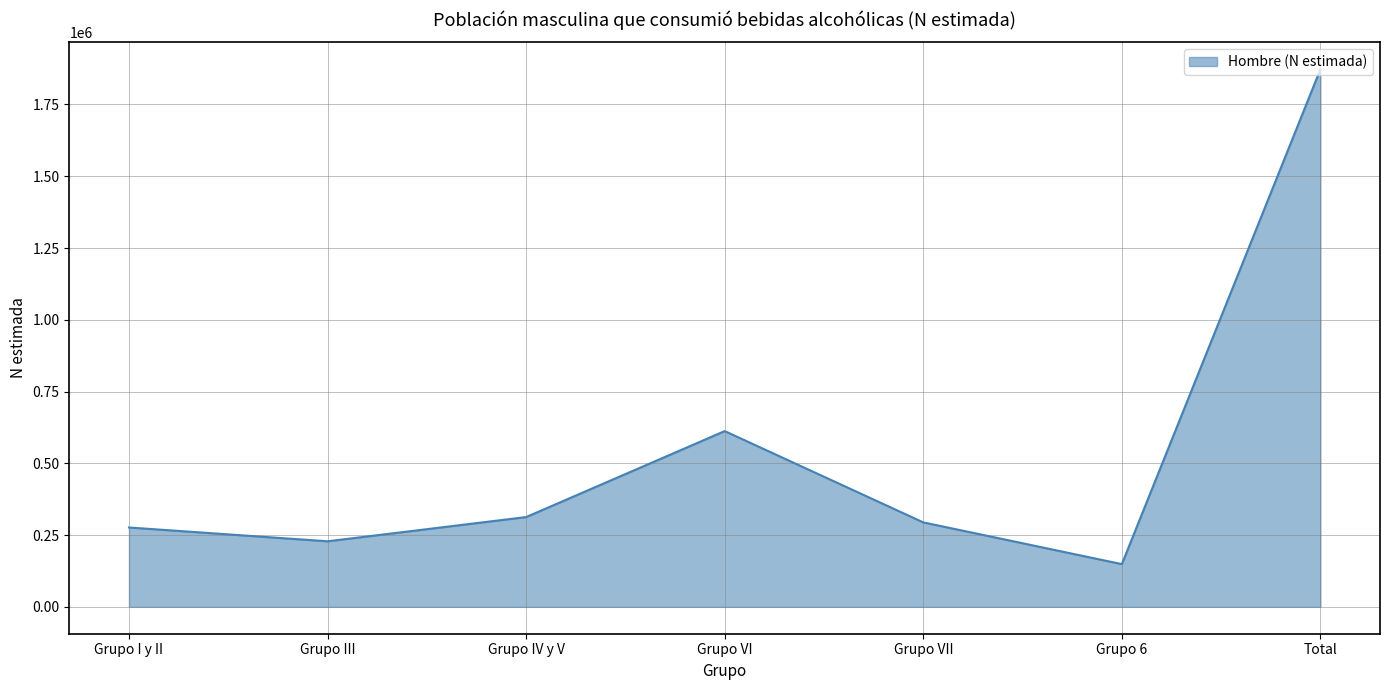

Reading left to right, what are all the values shown in this chart?

Grupo I y II=276460	Grupo III=228362	Grupo IV y V=312754	Grupo VI=612257	Grupo VII=294237	Grupo 6=148834	Total=1872902